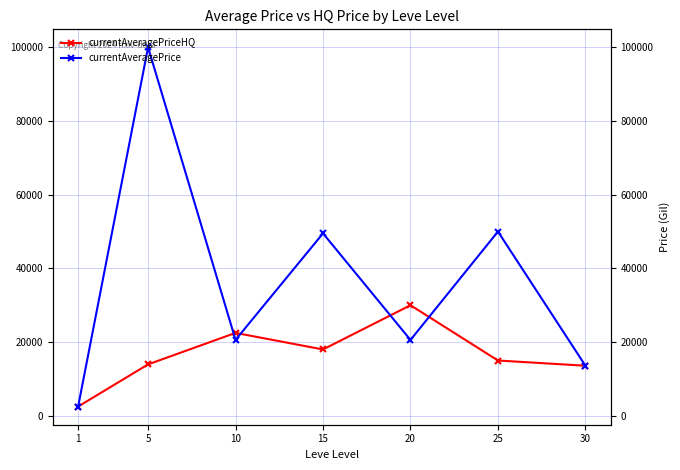

List the series in order of their overall mean, highest first.

currentAveragePrice, currentAveragePriceHQ